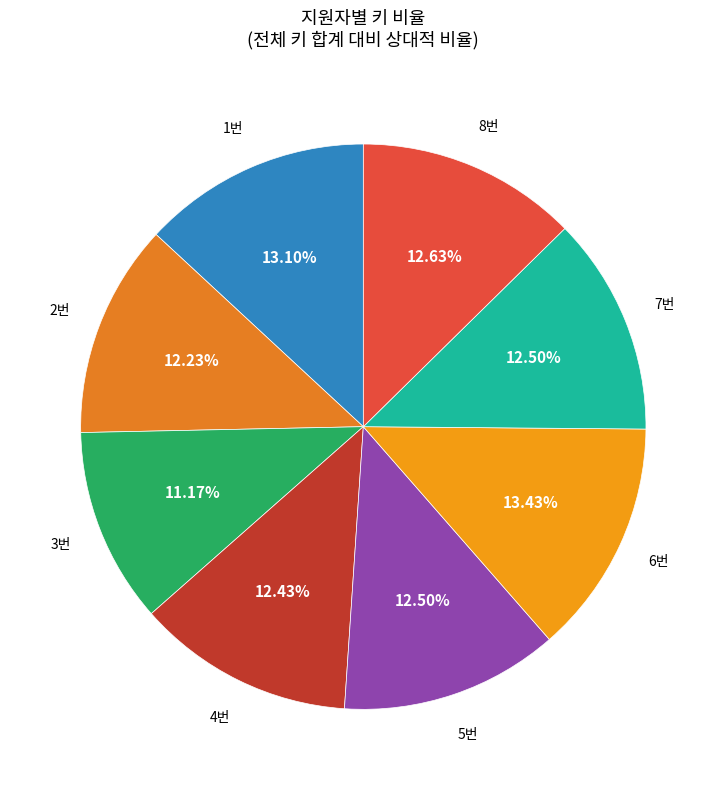

To the nearest percent, what is the average slice percentage?

12%